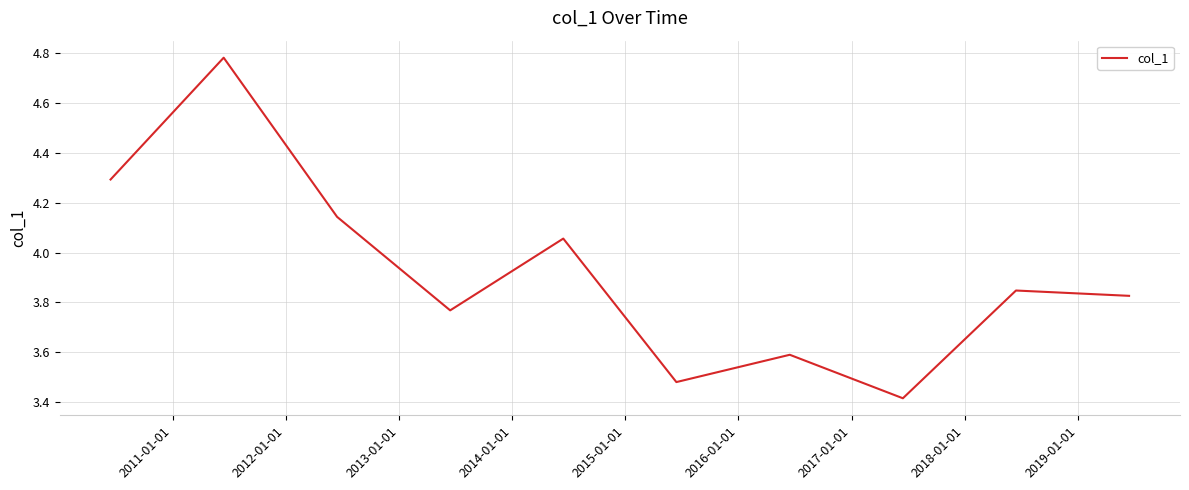

What is the difference between the maximum and minimum values?

1.4